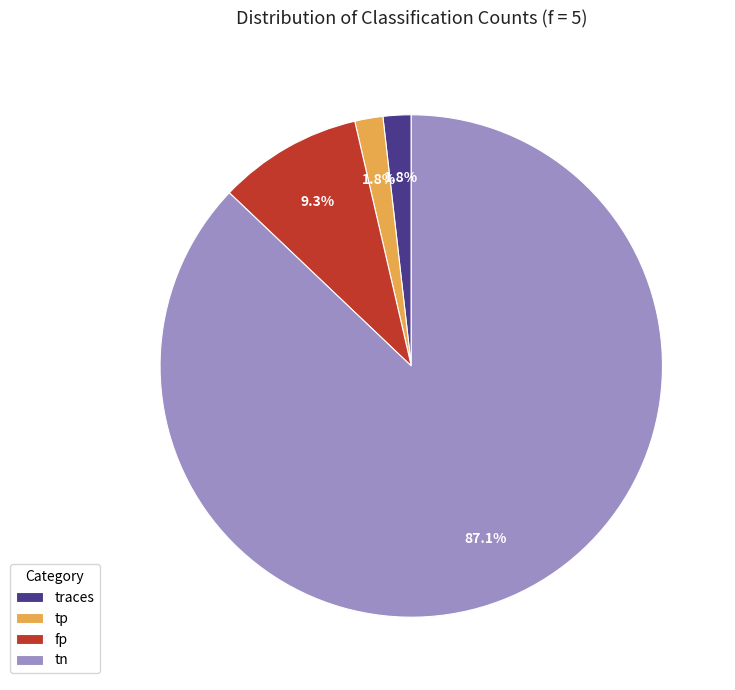

To the nearest percent, what percentage of the pie is tp?

2%